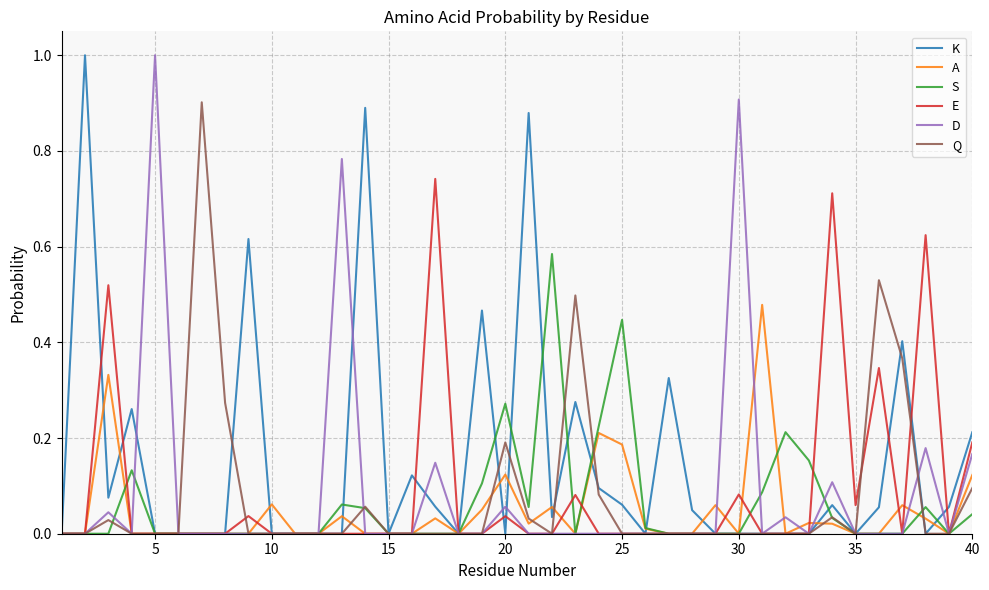

Which series has the largest total across all categories?

K